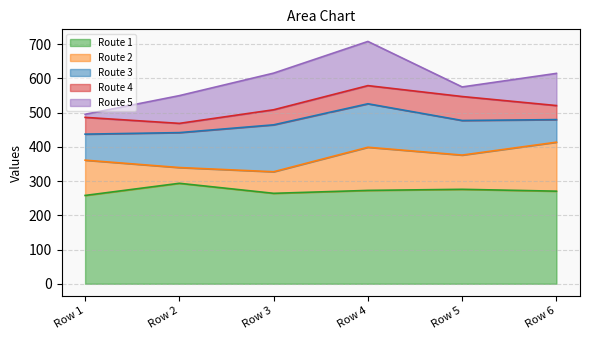

How many Route 5 values are between 28 and 107?

4